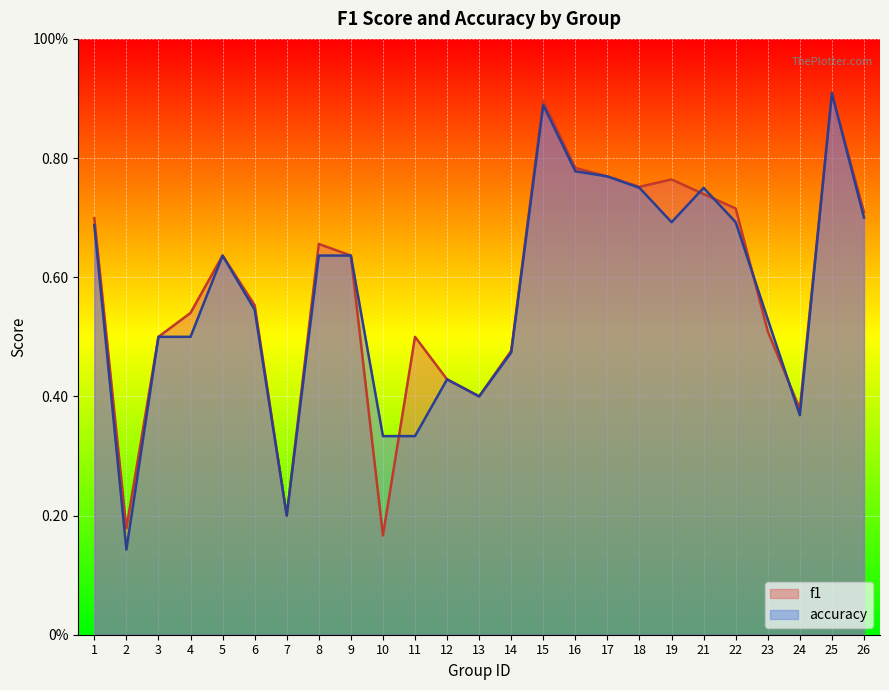

What is the spread (max minus min) of values at 10?

0.2